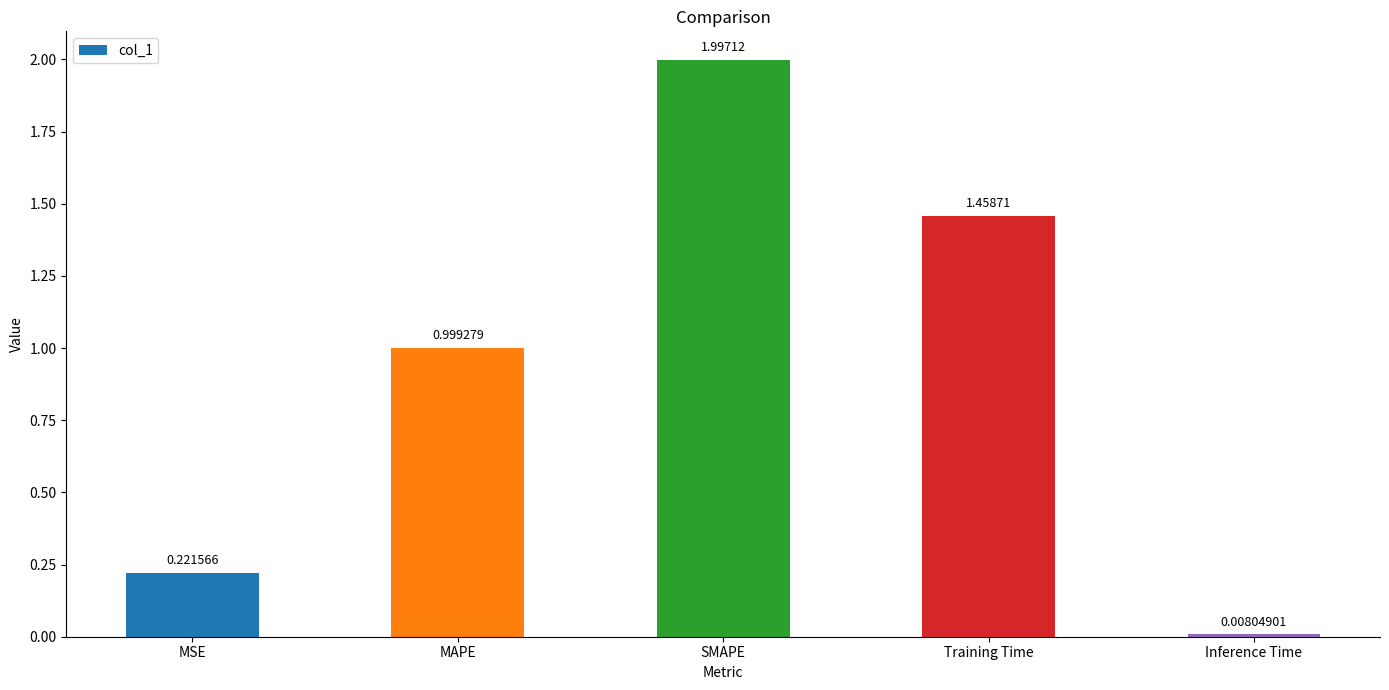

What is the difference between the maximum and minimum values?

2.0